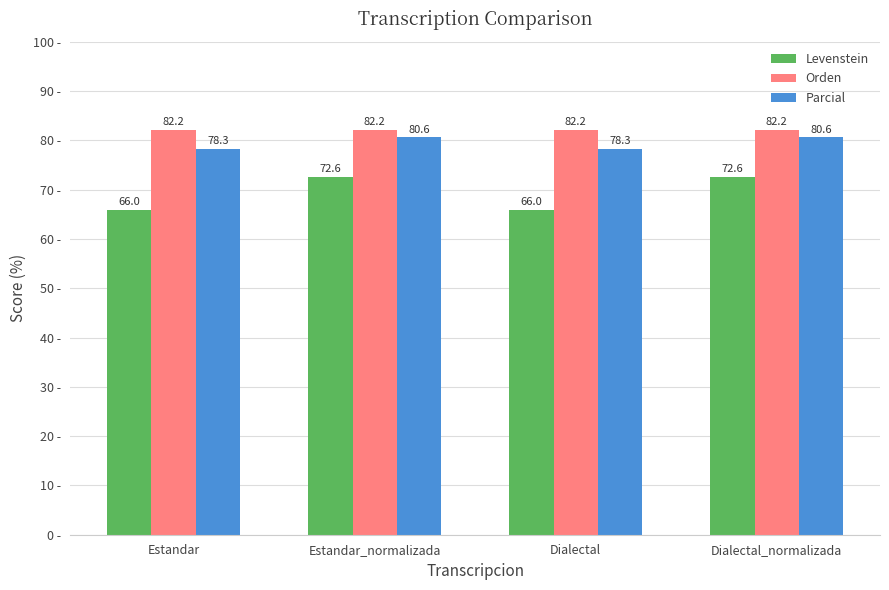

What is the difference between the highest and lowest values at Estandar_normalizada?

9.6